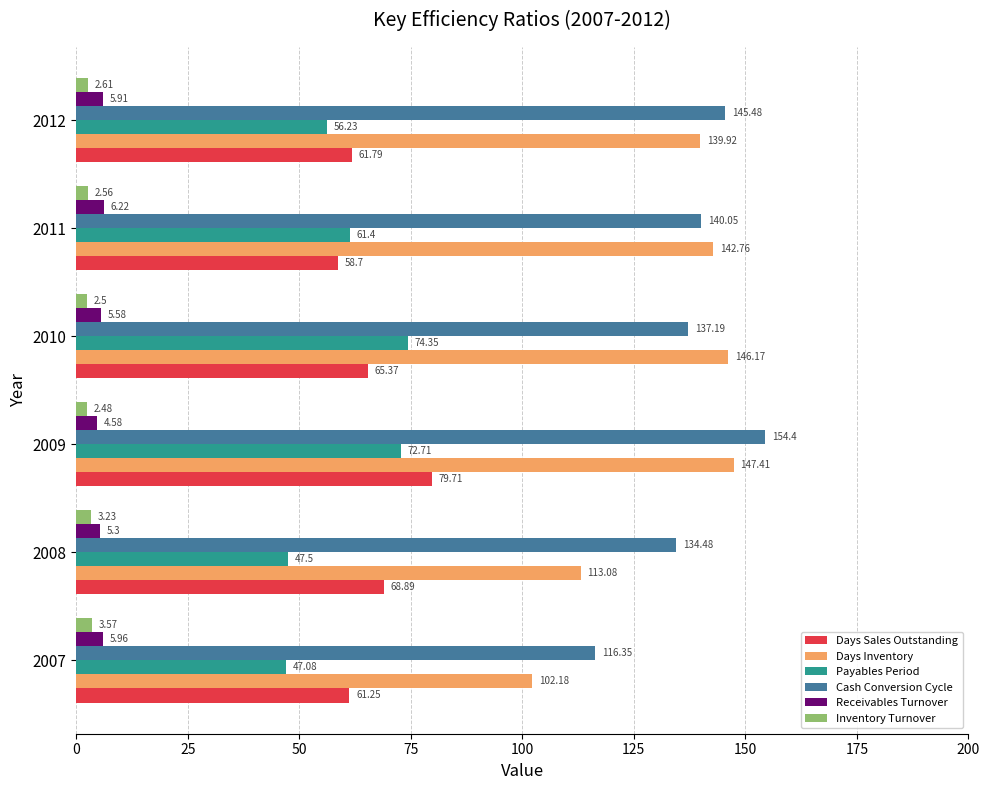

Which series changed the most between 2007 and 2012?

Days Inventory